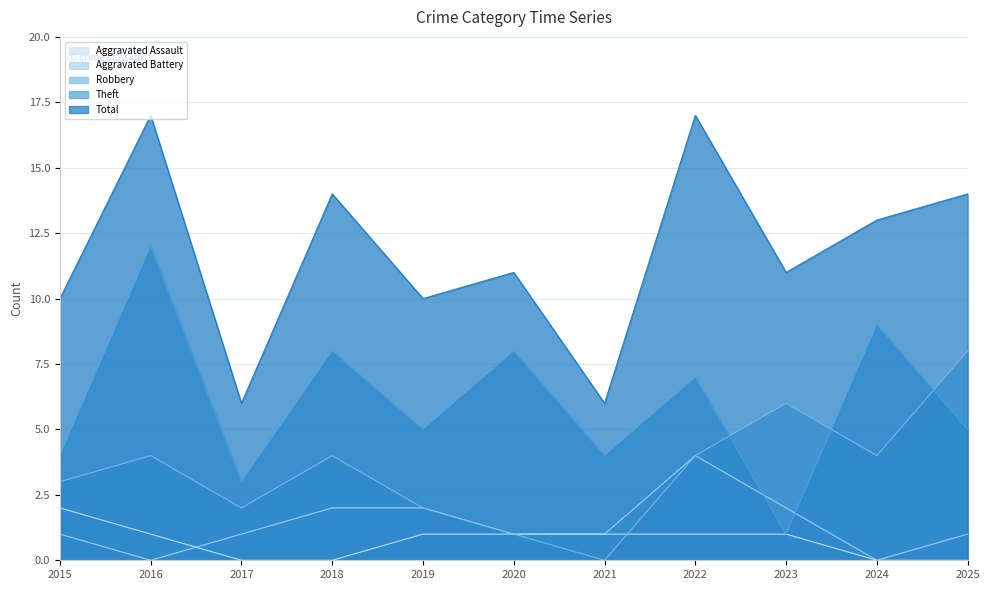

How many distinct data groups are displayed?

5